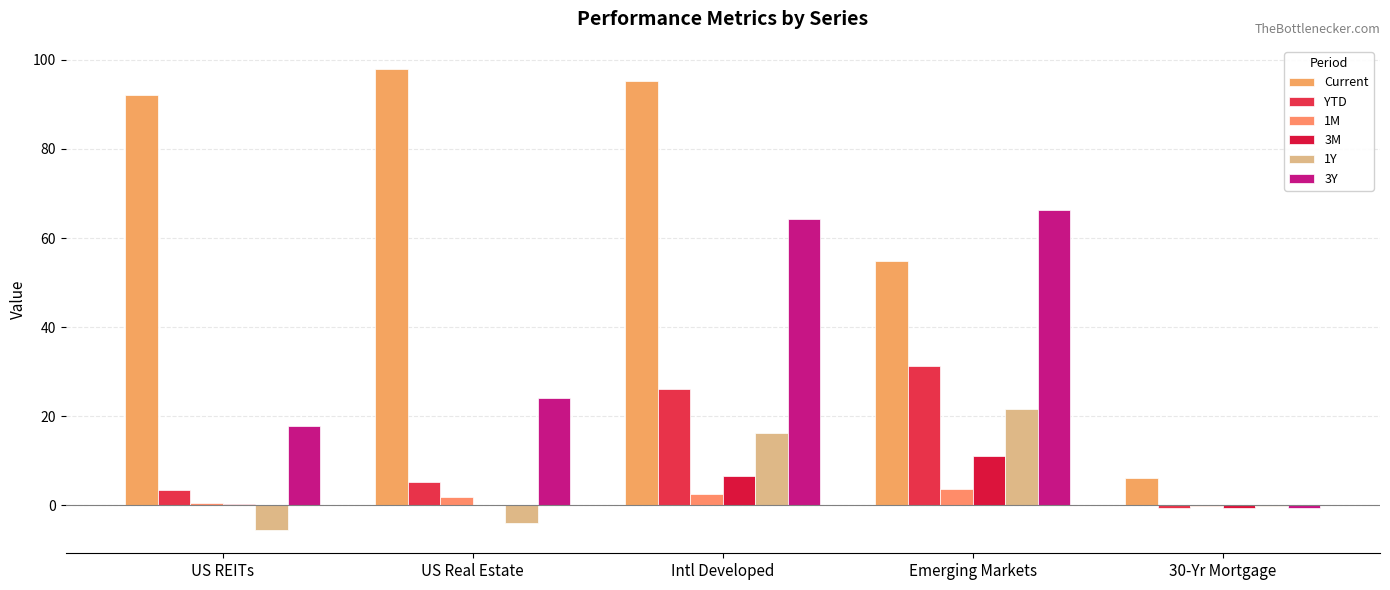

How many values in YTD are above zero?

4